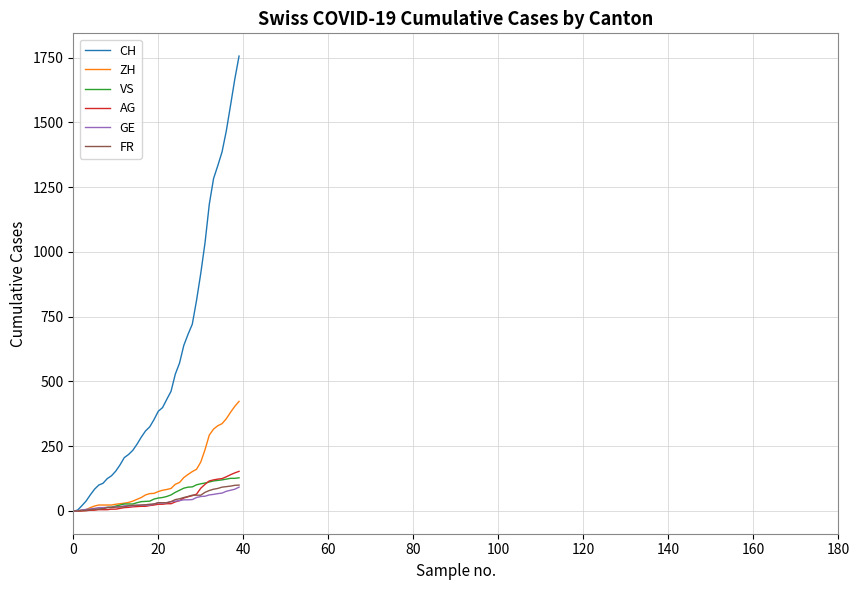

What is the maximum value shown in the chart?

1756